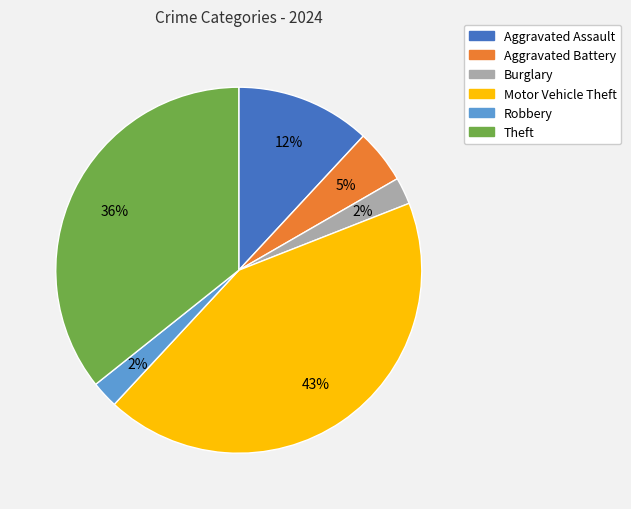

How many segments does this pie chart have?

6